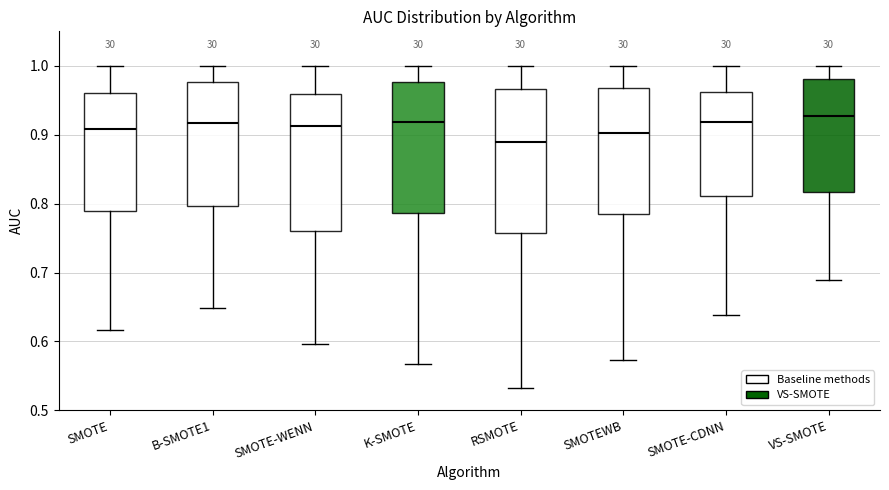

Reading left to right, read every box against the y-axis: the position of its median line, the range the box covers, and the ends of its whiskers. The values are not printed on the chart, so give them approximately, as read against the axis.

SMOTE: median 0.91, box 0.79 to 0.96, whiskers 0.62 to 1.00
B-SMOTE1: median 0.92, box 0.80 to 0.98, whiskers 0.65 to 1.00
SMOTE-WENN: median 0.91, box 0.76 to 0.96, whiskers 0.60 to 1.00
K-SMOTE: median 0.92, box 0.79 to 0.98, whiskers 0.57 to 1.00
RSMOTE: median 0.89, box 0.76 to 0.97, whiskers 0.53 to 1.00
SMOTEWB: median 0.90, box 0.78 to 0.97, whiskers 0.57 to 1.00
SMOTE-CDNN: median 0.92, box 0.81 to 0.96, whiskers 0.64 to 1.00
VS-SMOTE: median 0.93, box 0.82 to 0.98, whiskers 0.69 to 1.00